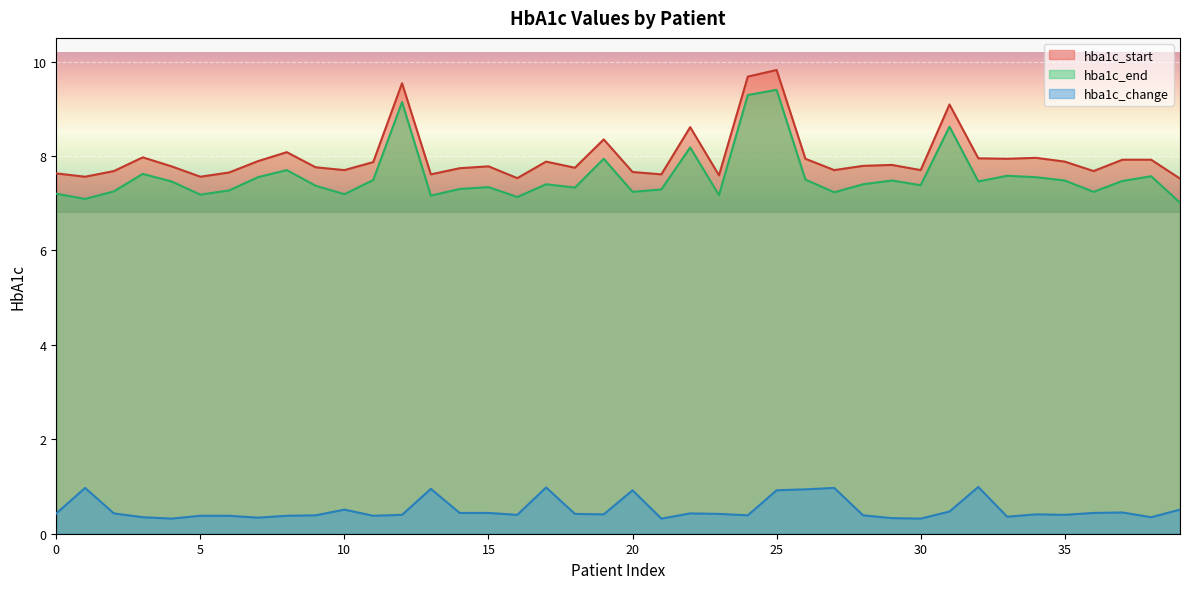

What is the value of the hba1c_end point at the 35th from the left?

7.5